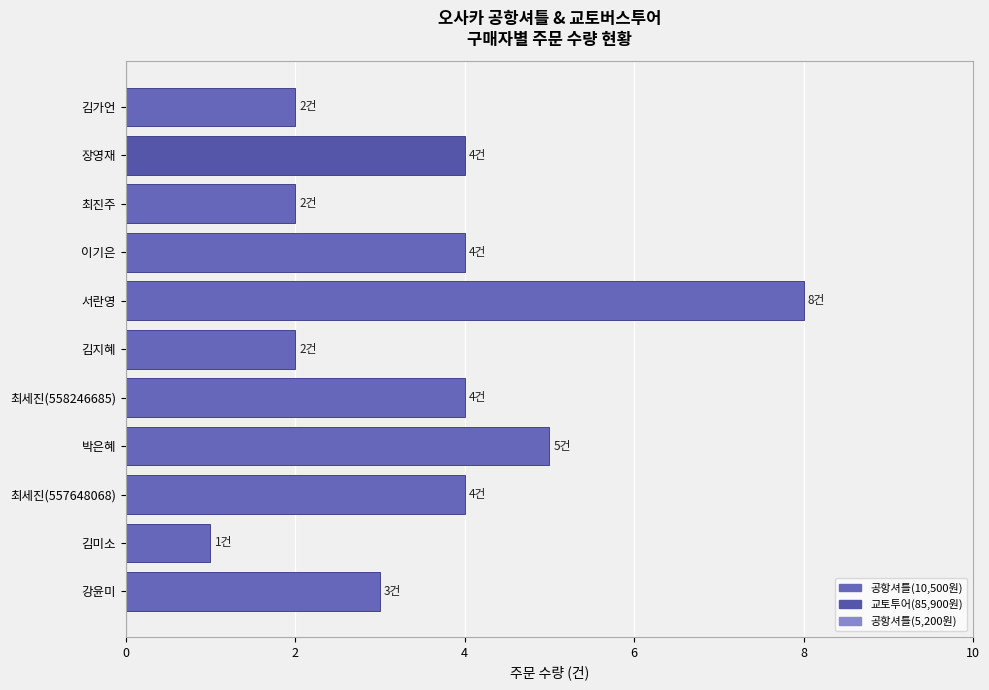

What is the difference between the maximum and minimum values?

7